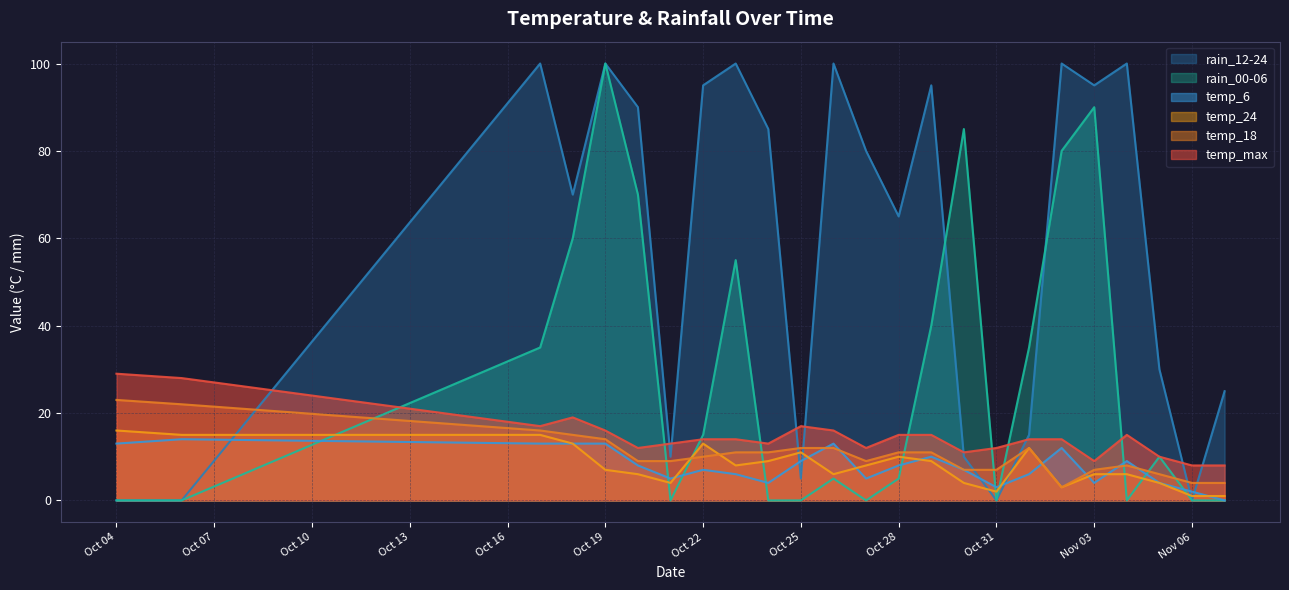

What is the spread (max minus min) of values at 2023-10-23?

94